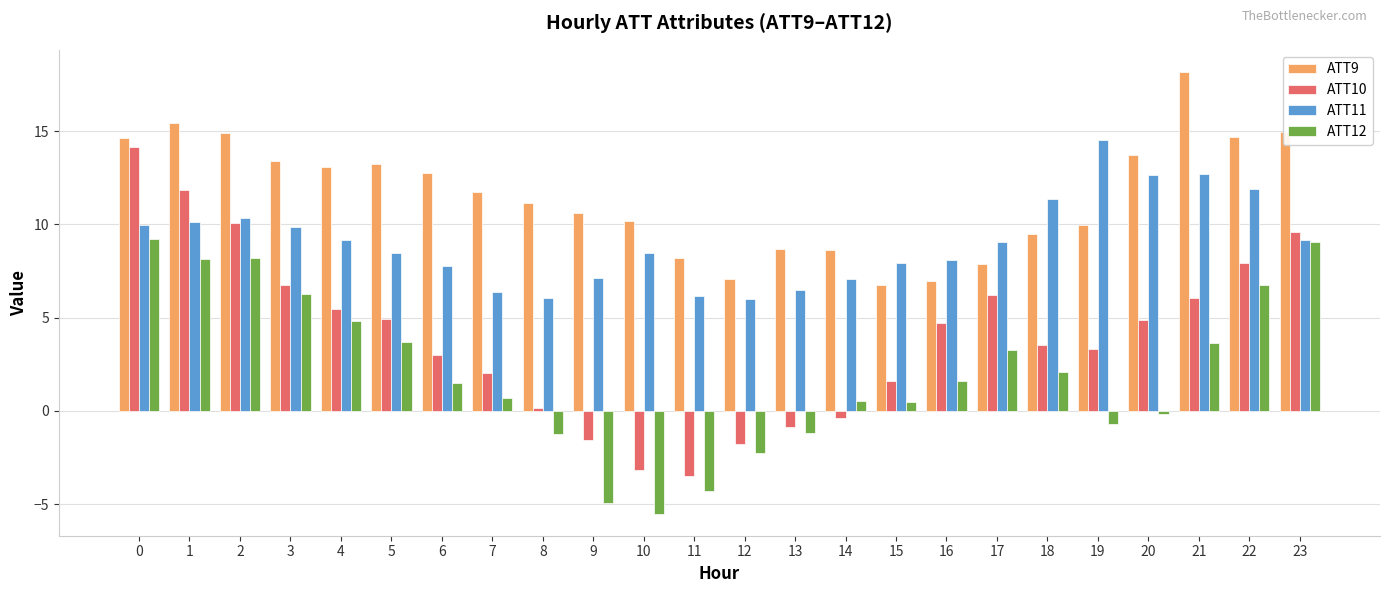

What is the value of the ATT9 bar at the 21st from the left?

13.7